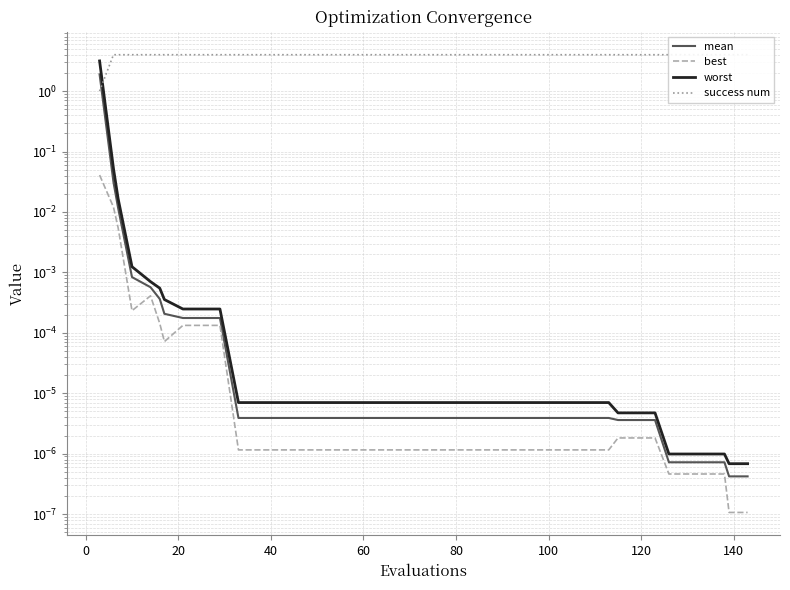

What is the total value across all series at 24?

4.0